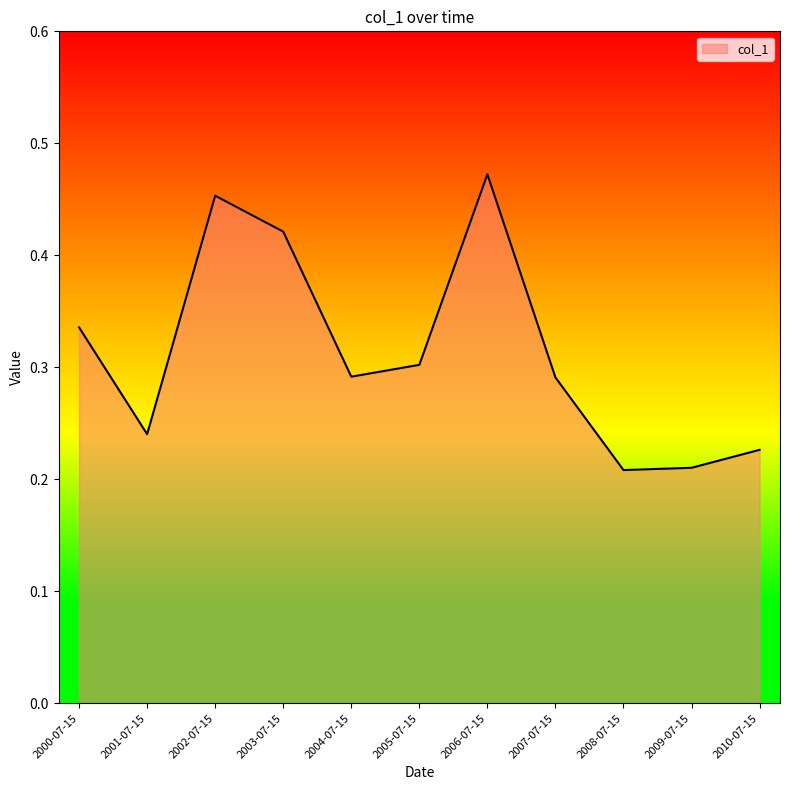

What position from the left is 2001-07-15?

2